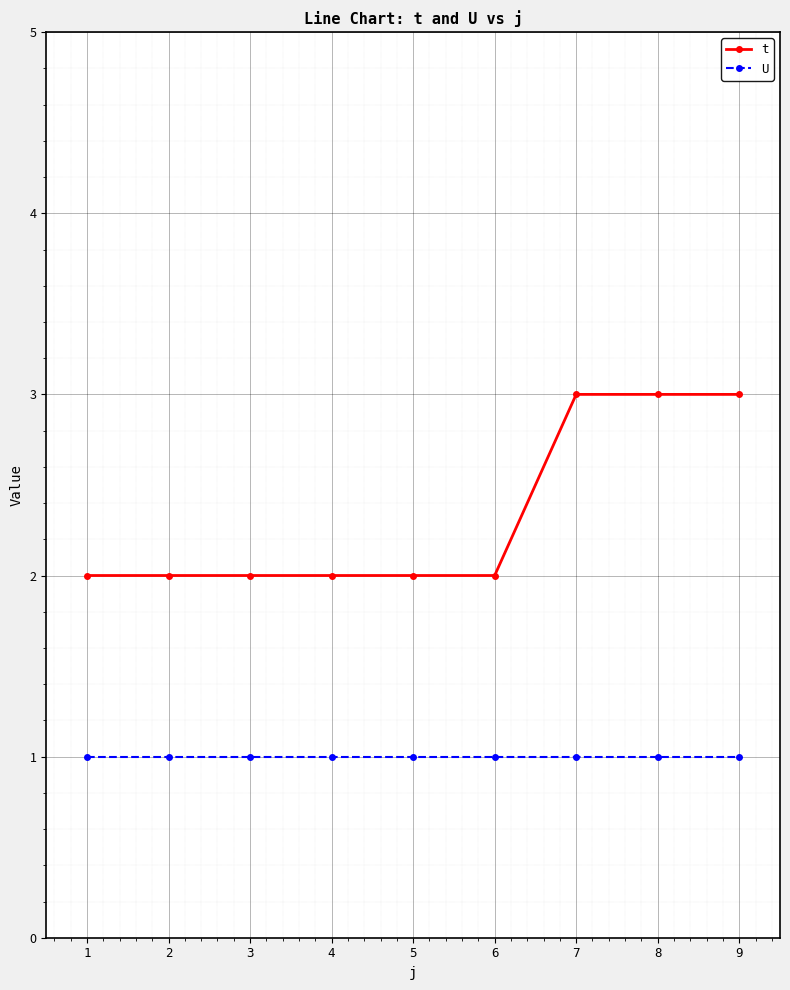

Count the number of categories in the chart.

9